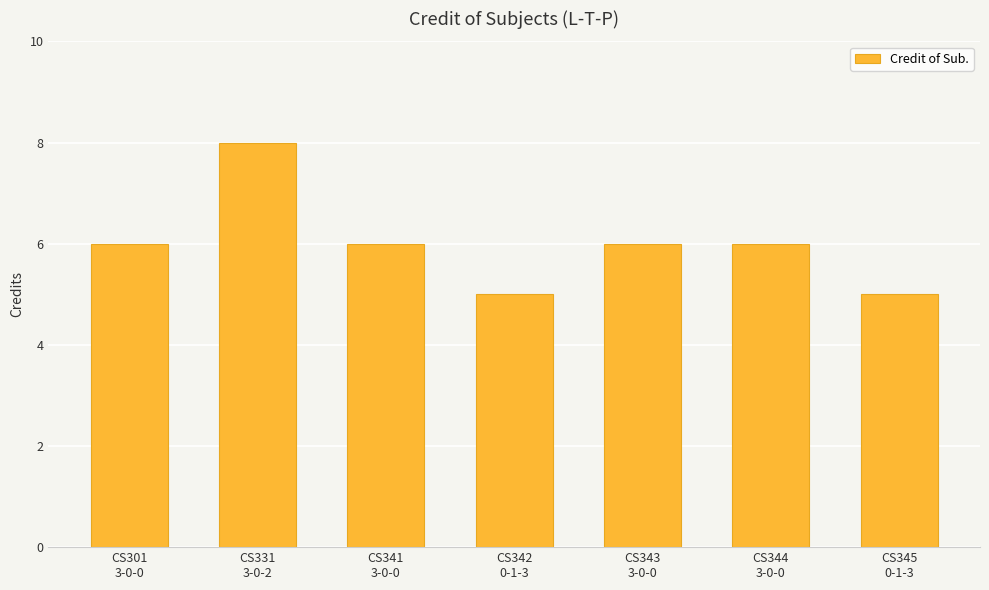

Reading left to right, what are all the values shown in this chart?

CS301
3-0-0=6	CS331
3-0-2=8	CS341
3-0-0=6	CS342
0-1-3=5	CS343
3-0-0=6	CS344
3-0-0=6	CS345
0-1-3=5